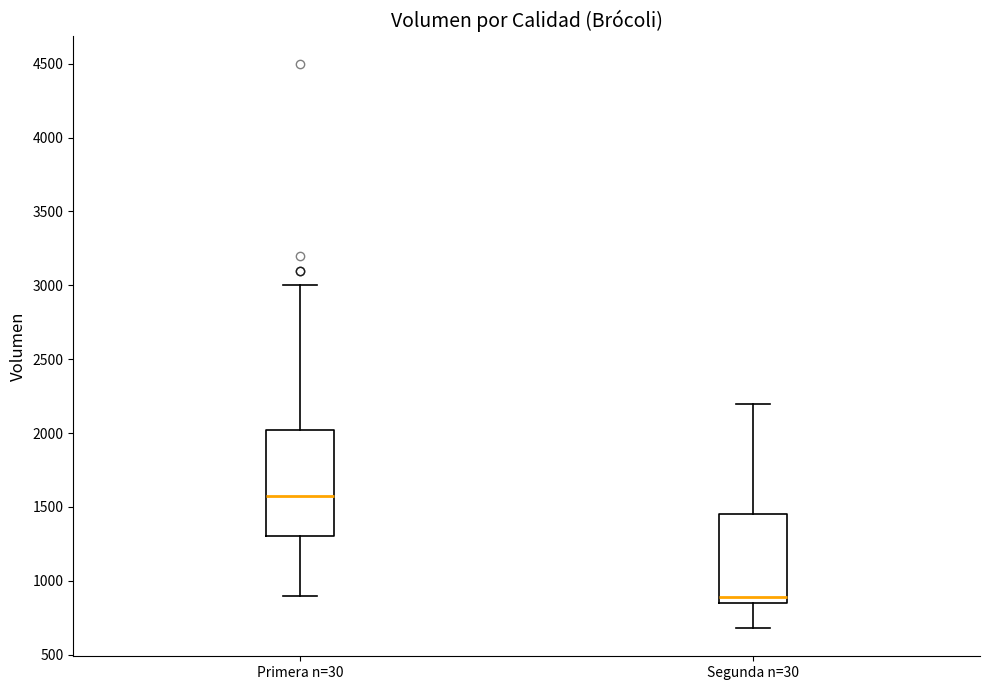

Where does the lower whisker of the box for Segunda n=30 end on the y-axis? The values are not printed on the chart, so give them approximately, as read against the axis.

700